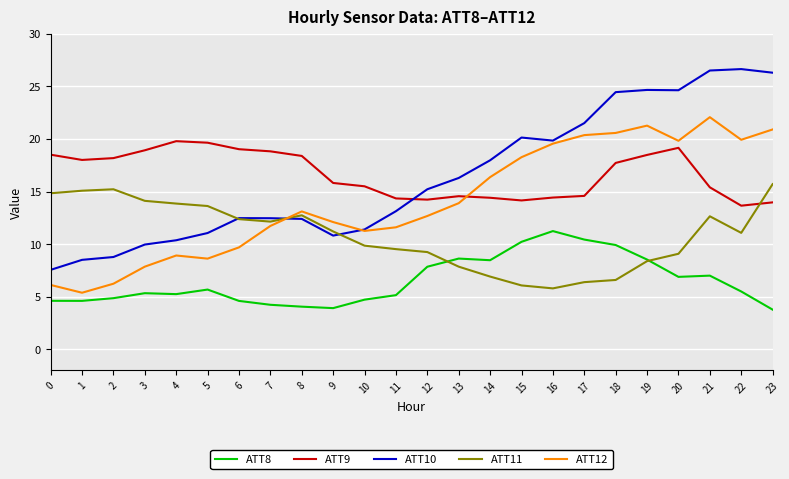

What is the maximum value for ATT9?

19.8